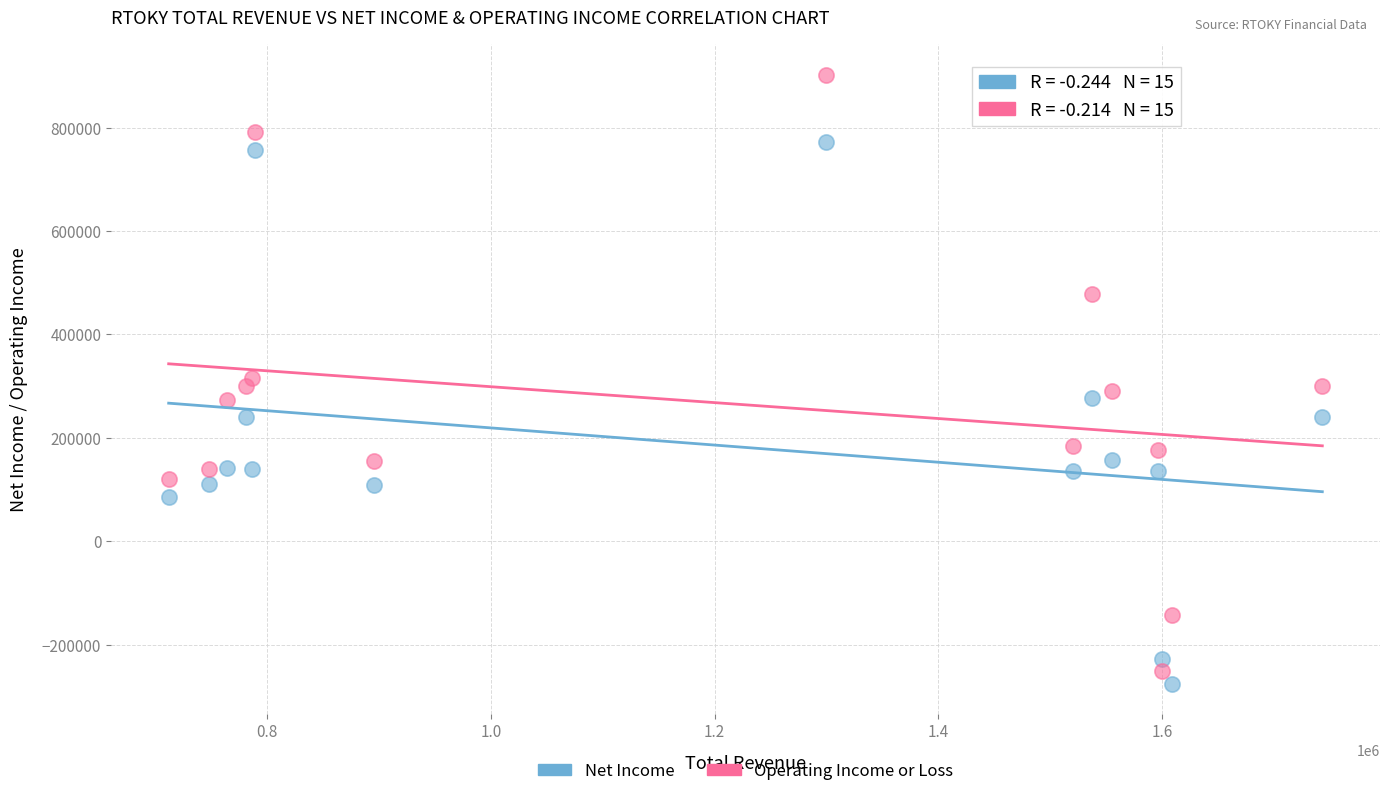

Which series contains the highest Y value?

Operating Income or Loss